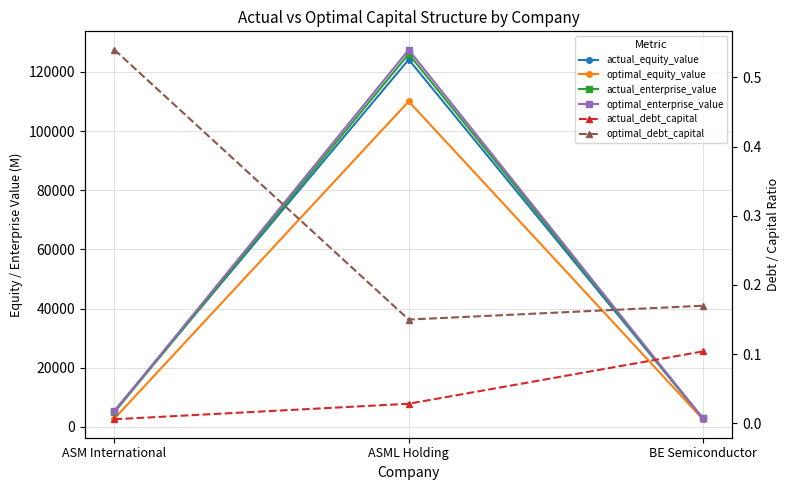

Reading right to left, extract all data points from this chart.

actual_equity_value: BE Semiconductor=2803.2	ASML Holding=124196.3	ASM International=5484.3
optimal_equity_value: BE Semiconductor=2594.8	ASML Holding=110045.9	ASM International=2841.4
actual_enterprise_value: BE Semiconductor=2851.8	ASML Holding=126075.5	ASM International=4993.2
optimal_enterprise_value: BE Semiconductor=2849.9	ASML Holding=127481.2	ASM International=5297.0
actual_debt_capital: BE Semiconductor=0.1	ASML Holding=0.0	ASM International=0.0
optimal_debt_capital: BE Semiconductor=0.2	ASML Holding=0.1	ASM International=0.5